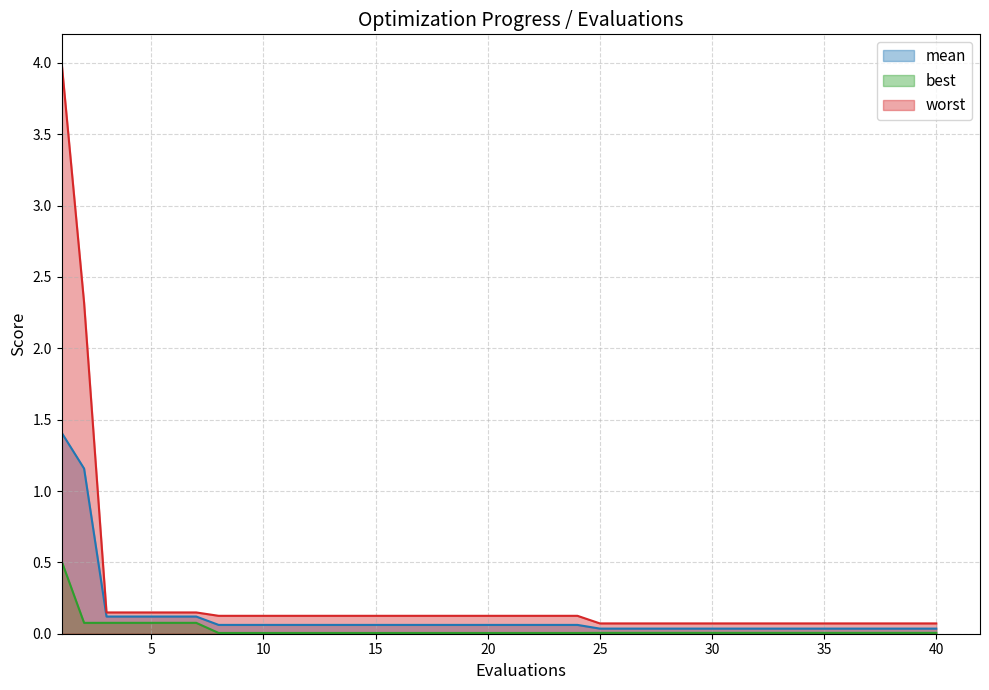

Is the value of mean at 20 greater than the value of best at 29?

Yes